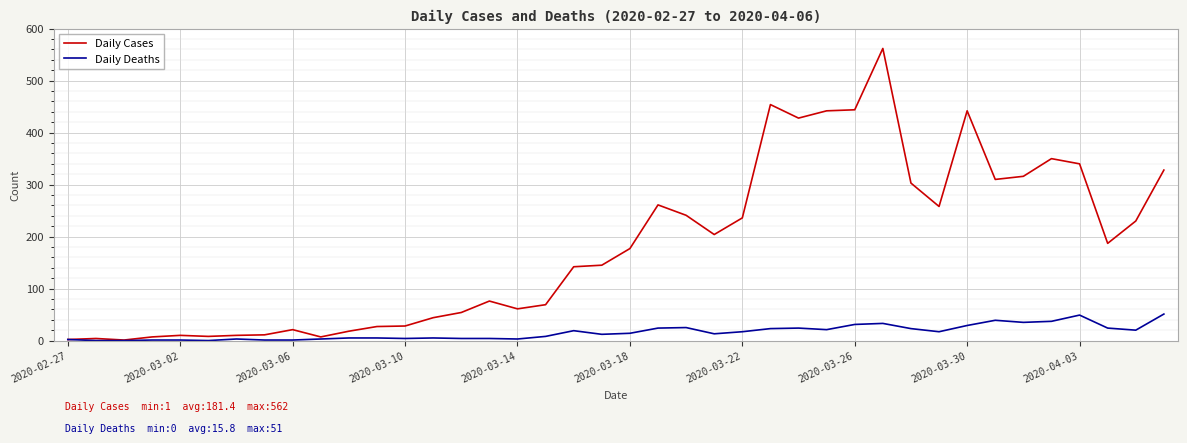

At how many categories does at least one series exceed 489?

1